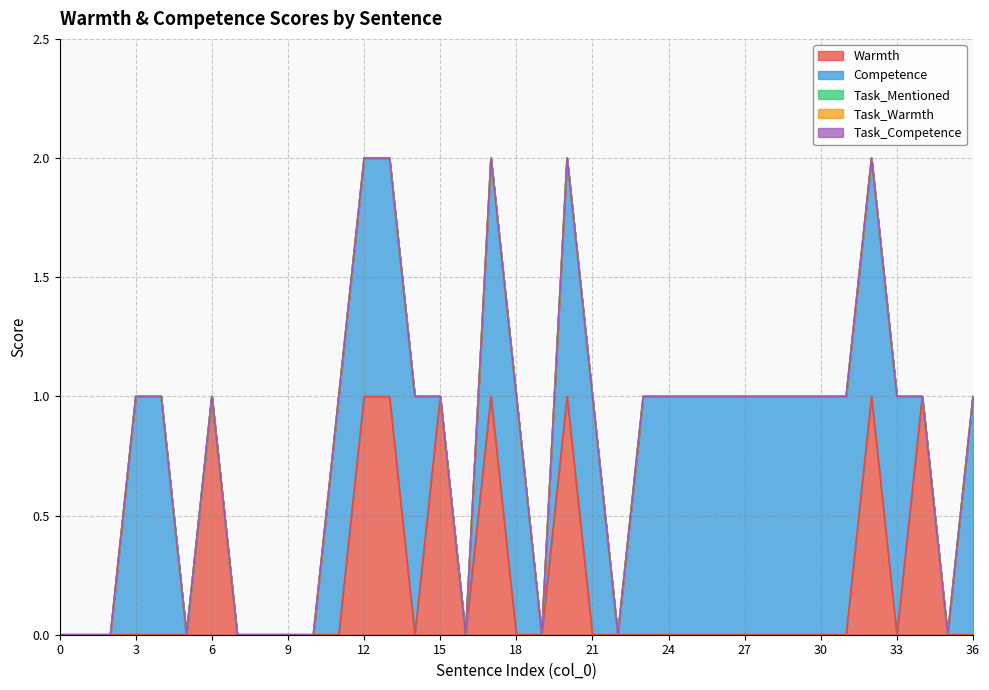

Count the number of data series in this chart.

5